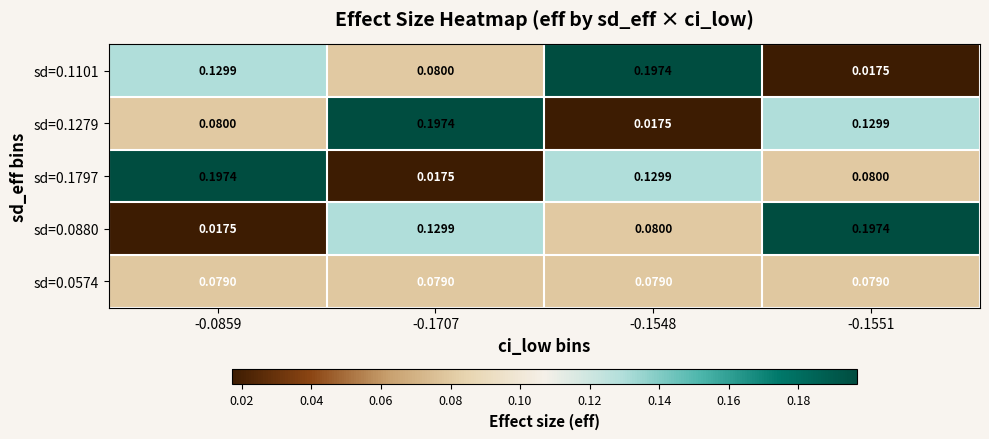

Is the value of sd=0.1279 at -0.1707 greater than the value of sd=0.1797 at -0.1551?

Yes